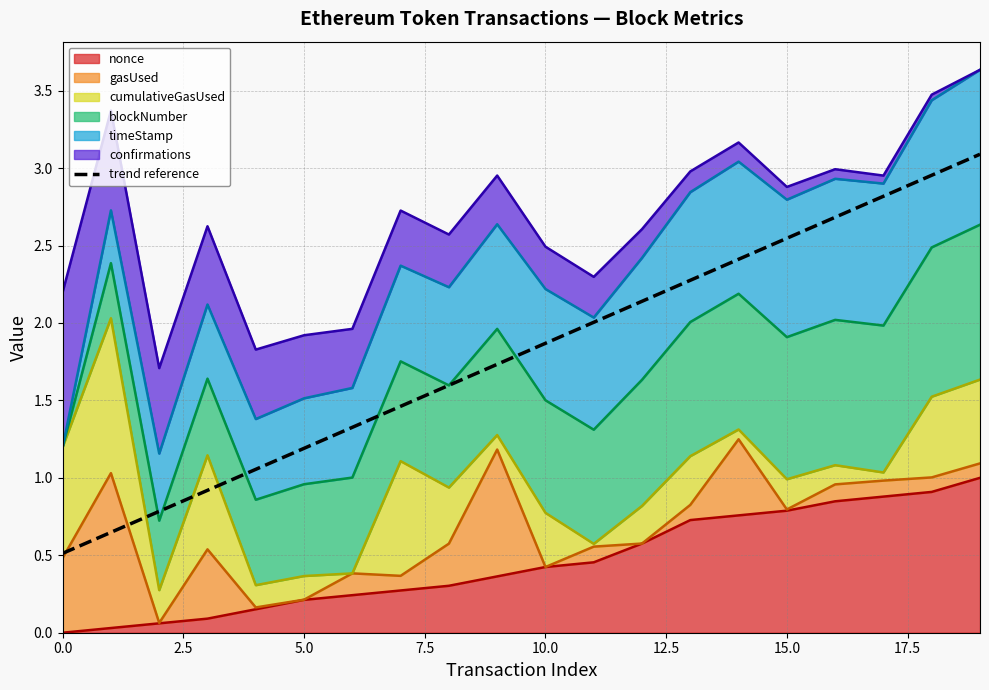

What is the value of the 5th point from the left?

1.1